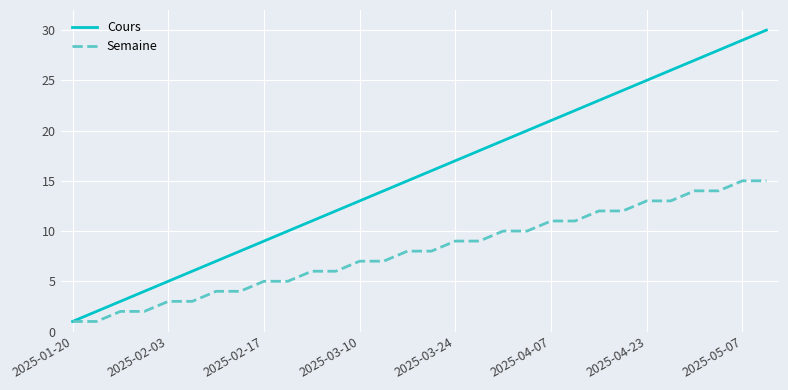

How many categories are shown in the chart?

30